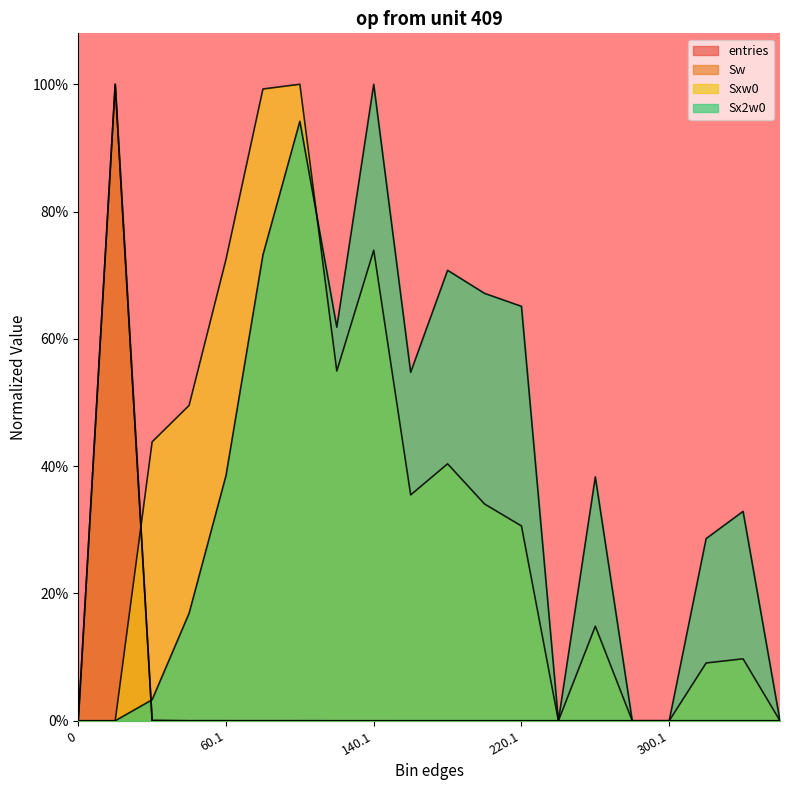

How many times do Sxw0 and Sw cross each other?

1